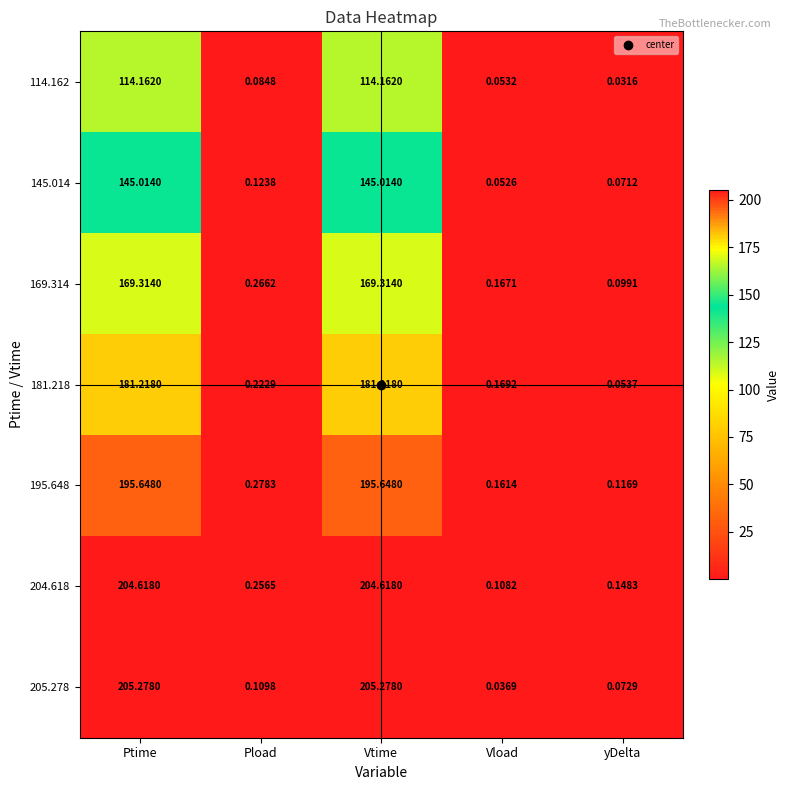

Count the number of categories in the chart.

5